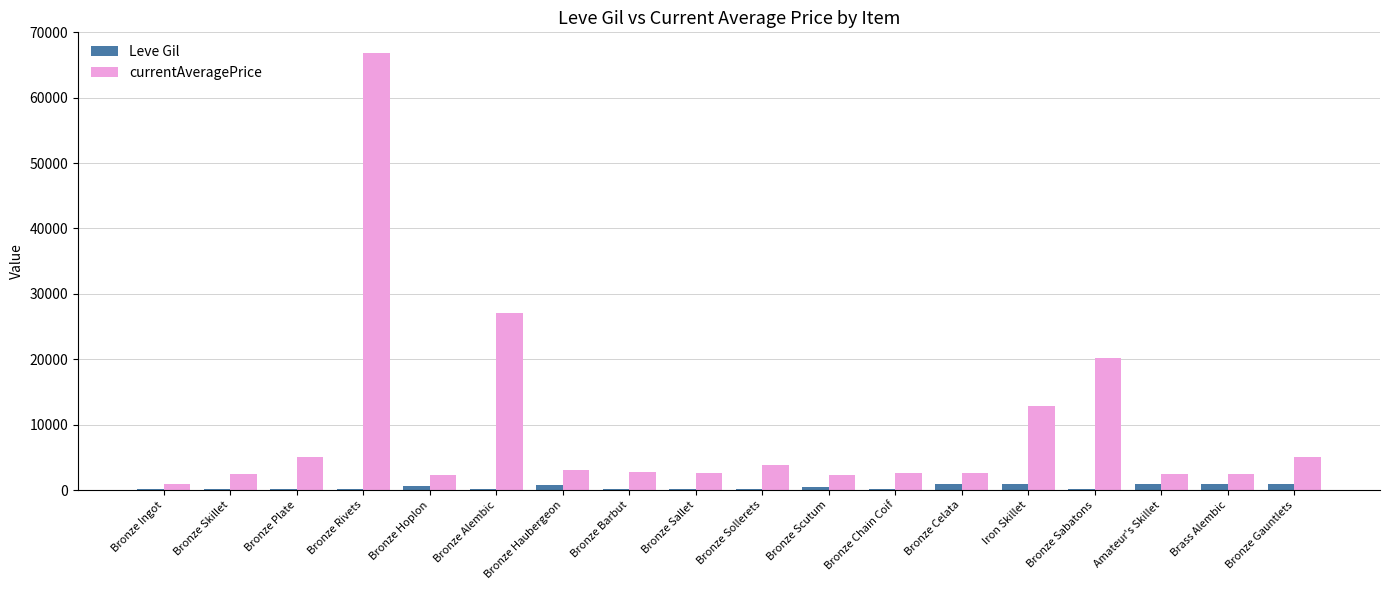

Between Bronze Alembic and Bronze Sabatons, which series saw the biggest shift?

currentAveragePrice